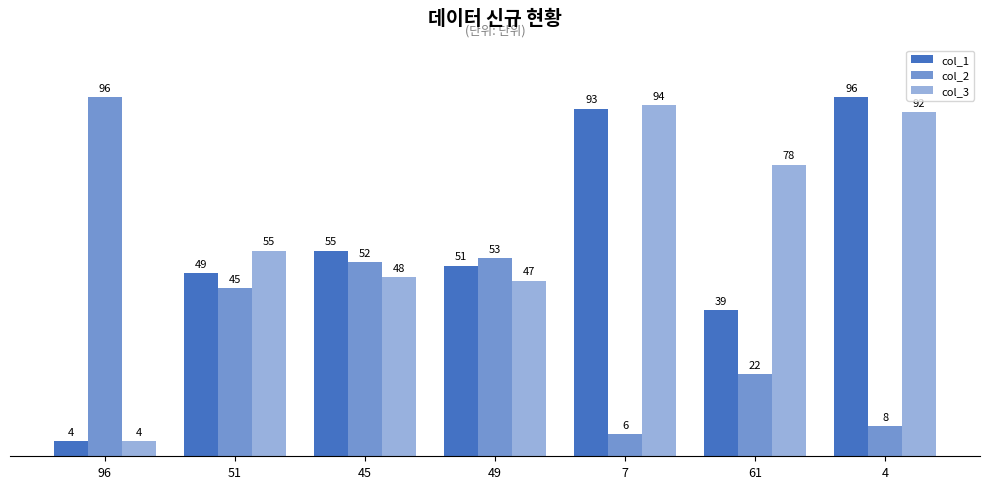

How many bars are there in each group?

3